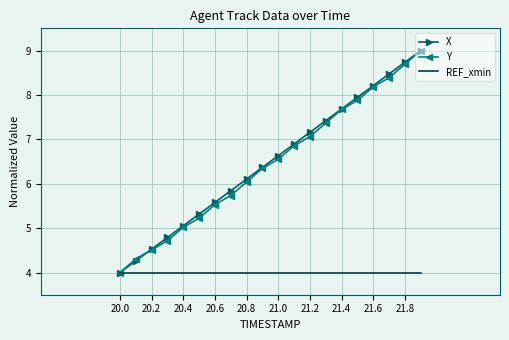

What is the minimum value for Y?

4.0